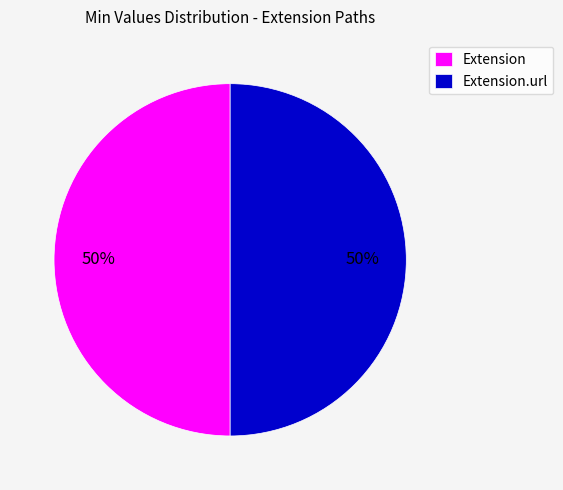

Is it true that Extension is 60% of the pie?

False